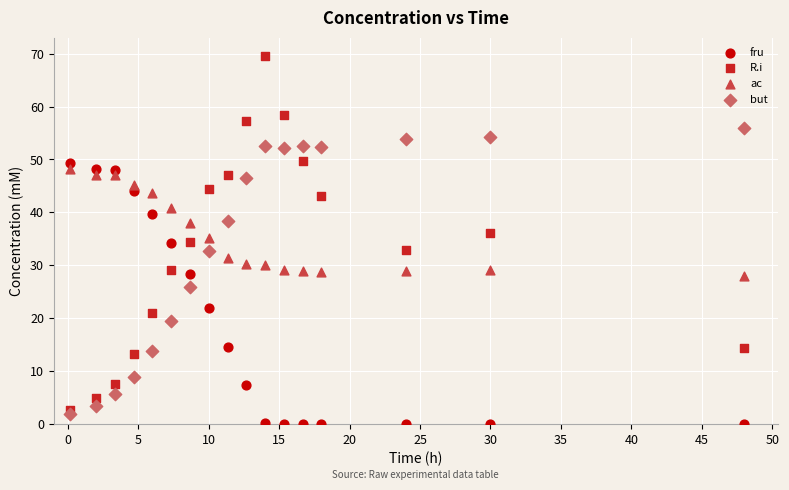

Which series has the largest Y range (max minus min)?

R.i